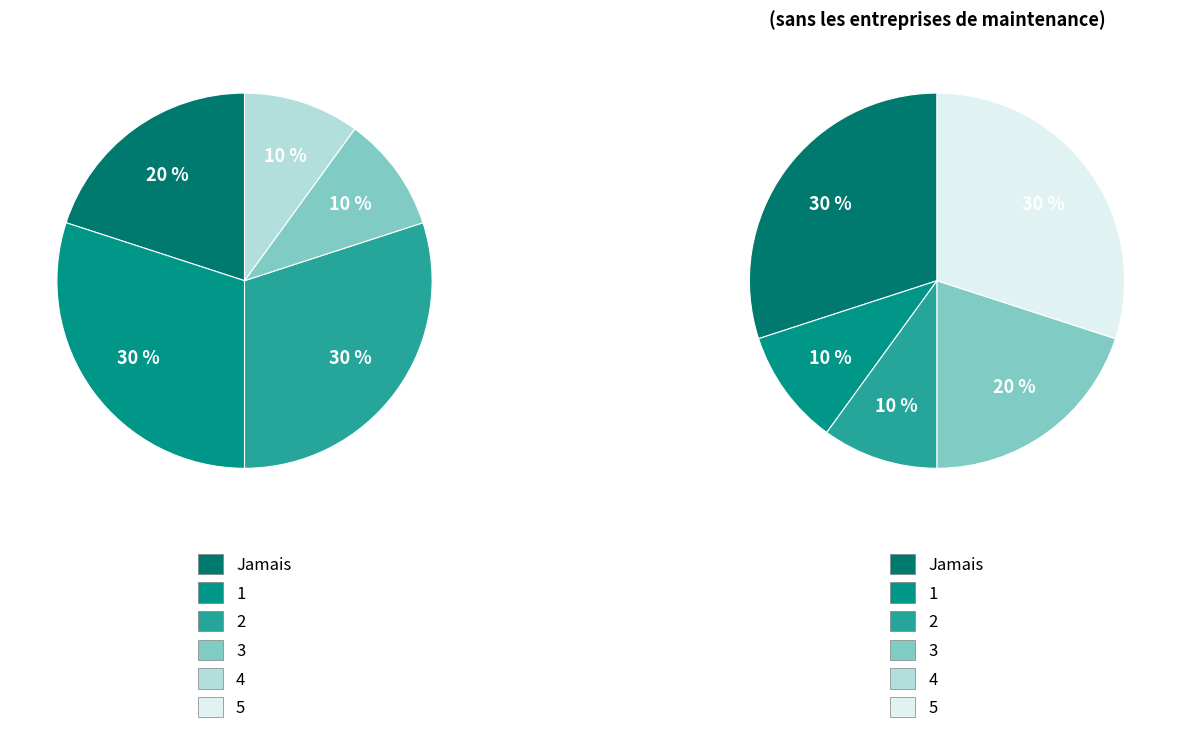

How many slices are in this pie chart?

10